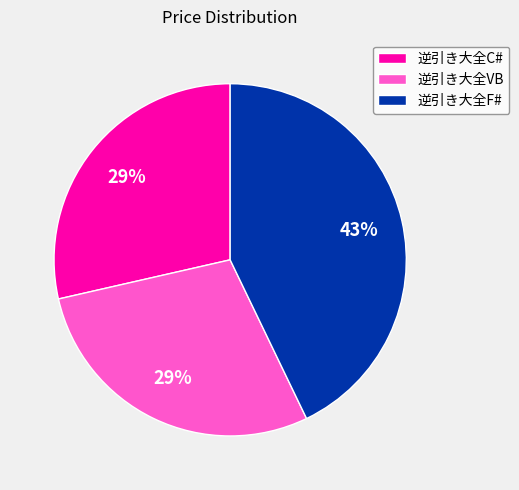

Combined, do 逆引き大全F# and 逆引き大全C# account for over 50%?

Yes